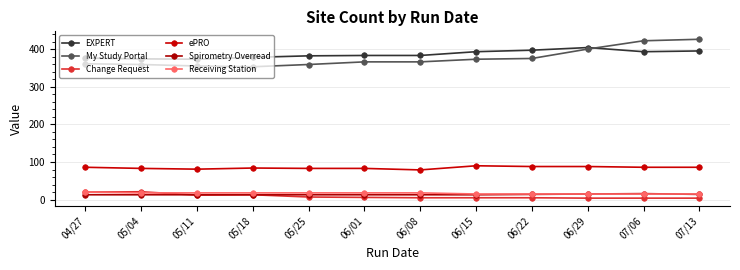

What is the average value of the Receiving Station series?

17